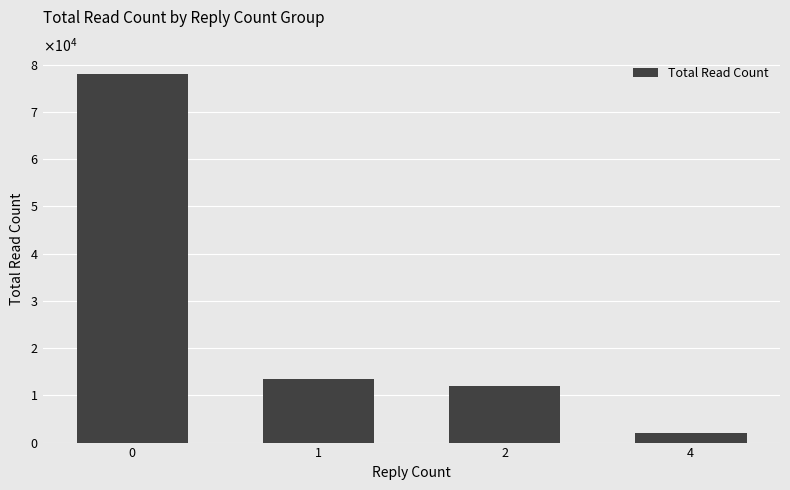

What is the value of the 4th bar from the left?

2096